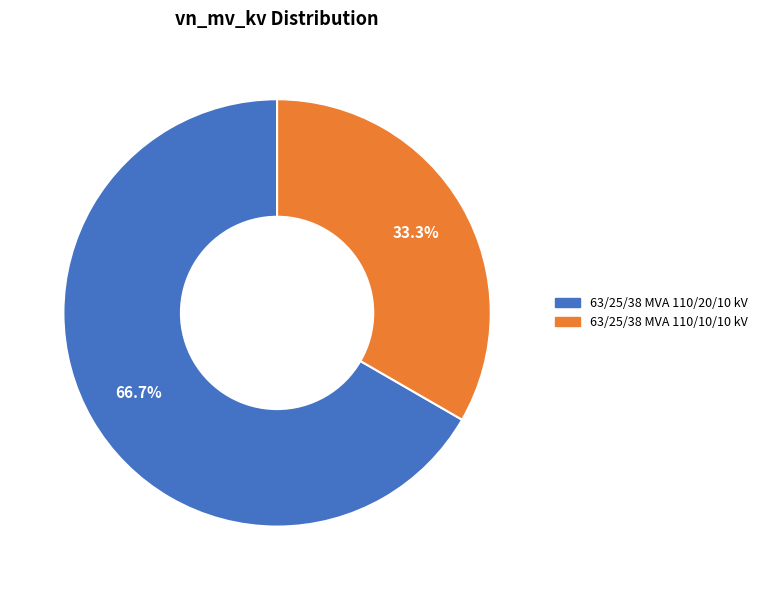

What portion of the pie excludes 63/25/38 MVA 110/10/10 kV?

66.7%